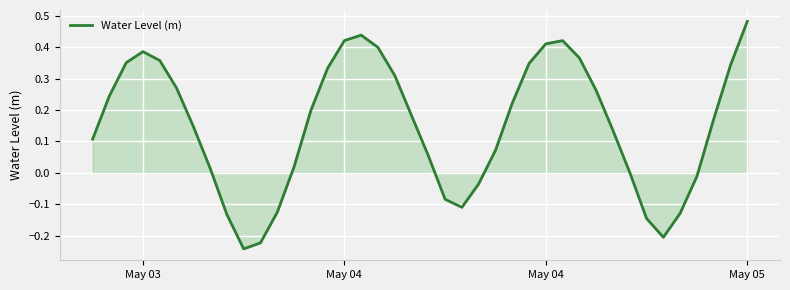

What is the difference between the maximum and minimum values?

0.7